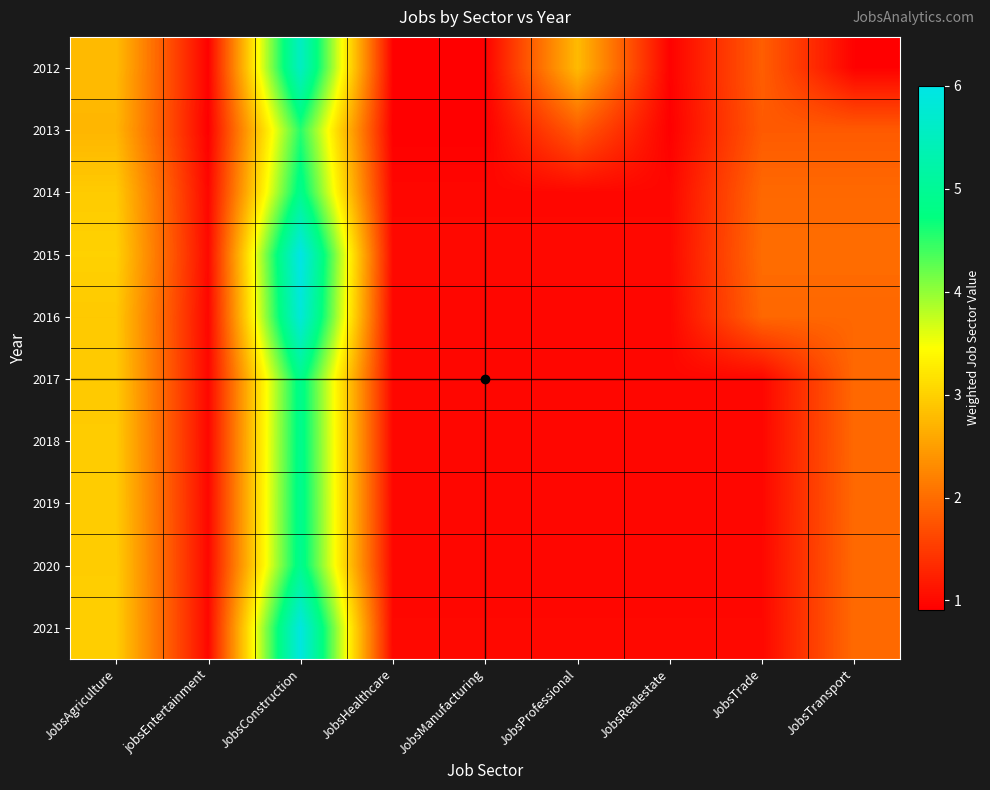

Count the number of data series in this chart.

10